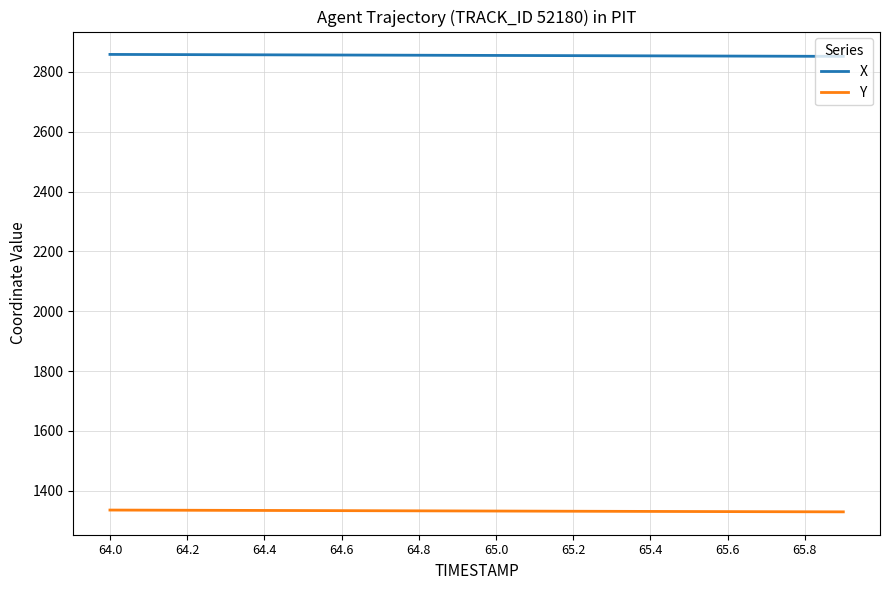

True or false: X and Y intersect in this chart.

False